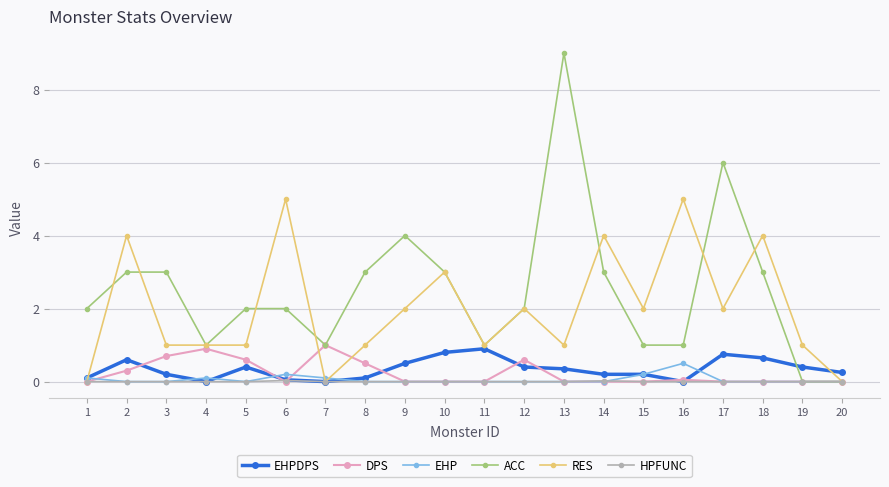

What is the value of the EHPDPS point at the 9th from the left?

0.5